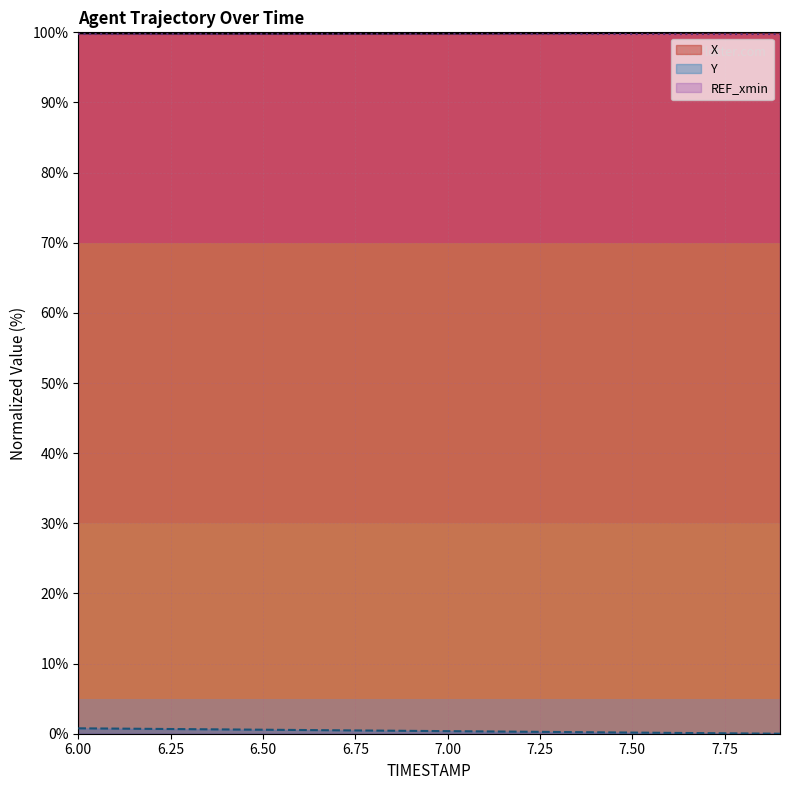

Rank the categories by X value from highest to lowest.

7.9, 7.8, 7.7, 7.6, 7.5, 7.4, 7.3, 6.0, 7.2, 6.1, 7.1, 6.2, 7.0, 6.3, 6.9, 6.4, 6.8, 6.5, 6.7, 6.6